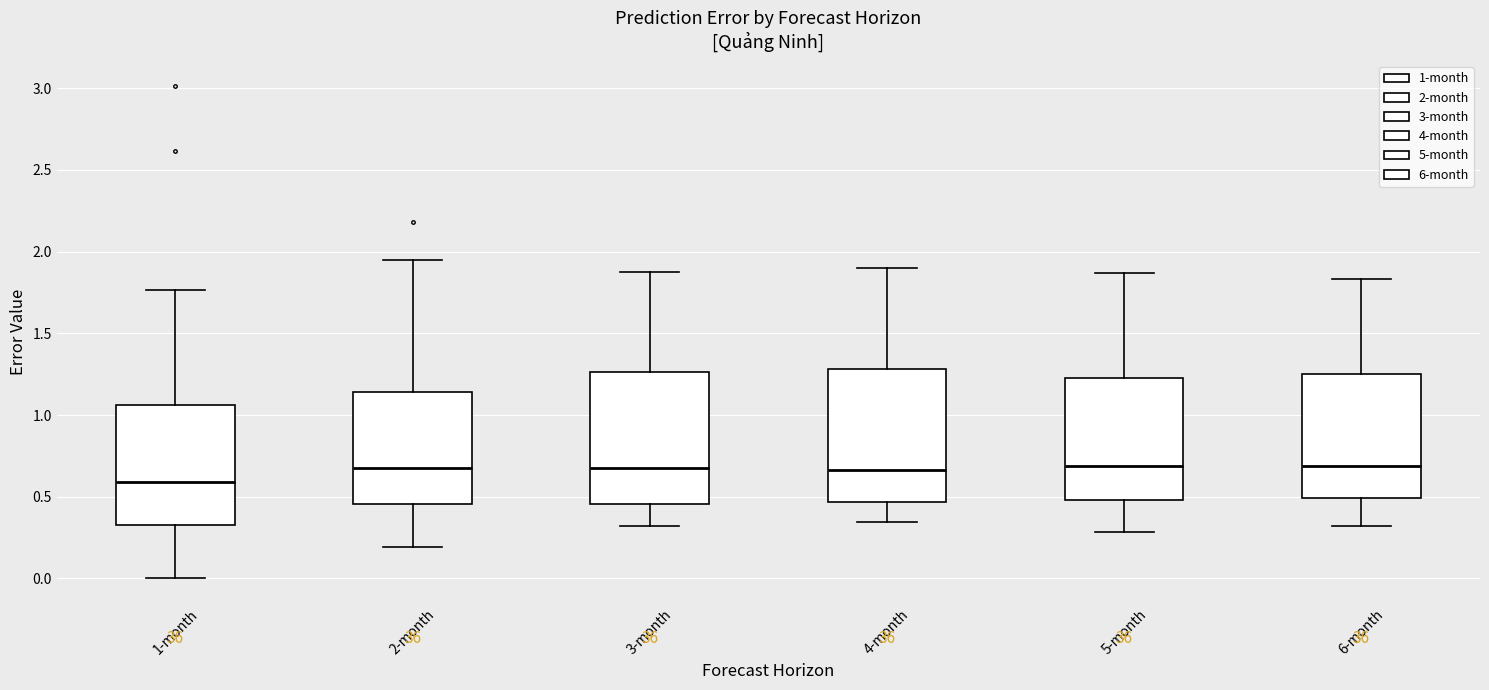

Where is the upper edge of the box for 5-month on the y-axis? The values are not printed on the chart, so give them approximately, as read against the axis.

1.25